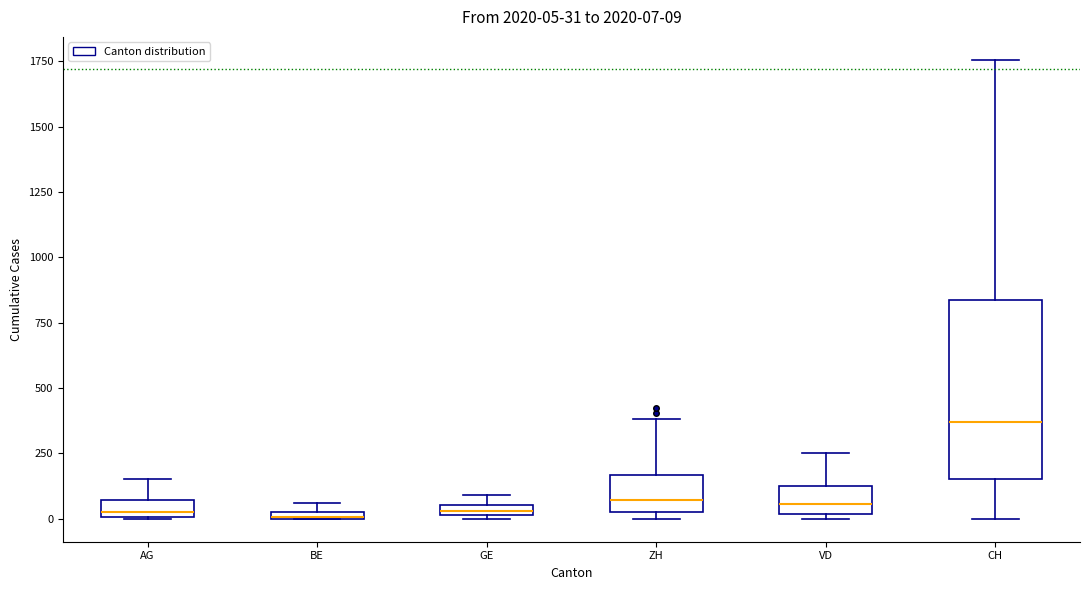

Comparing the boxes themselves (not the whiskers), which one is the tallest?

CH